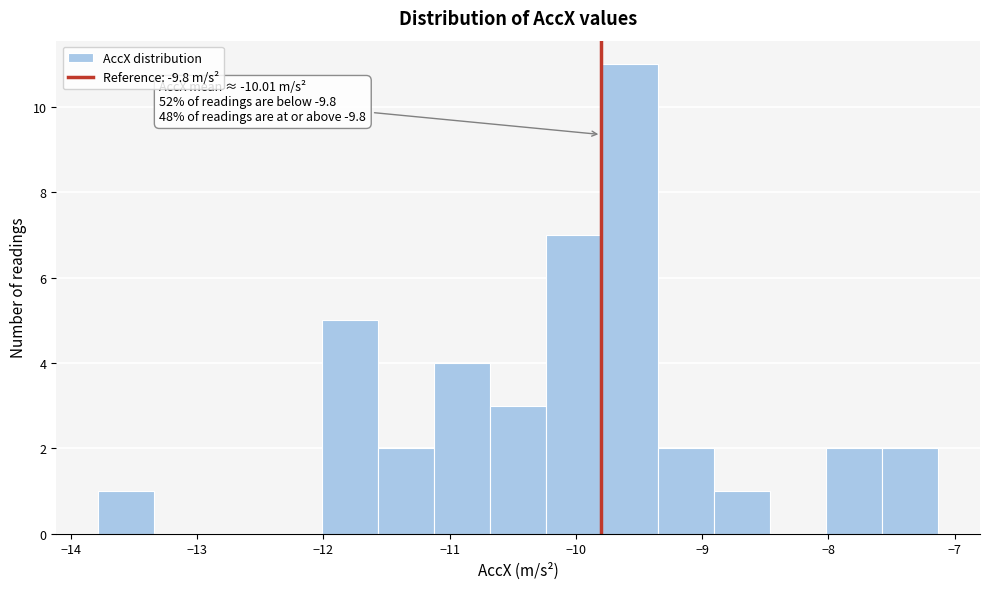

Which range on the x-axis has the tallest bar?

-9.8 to -9.3